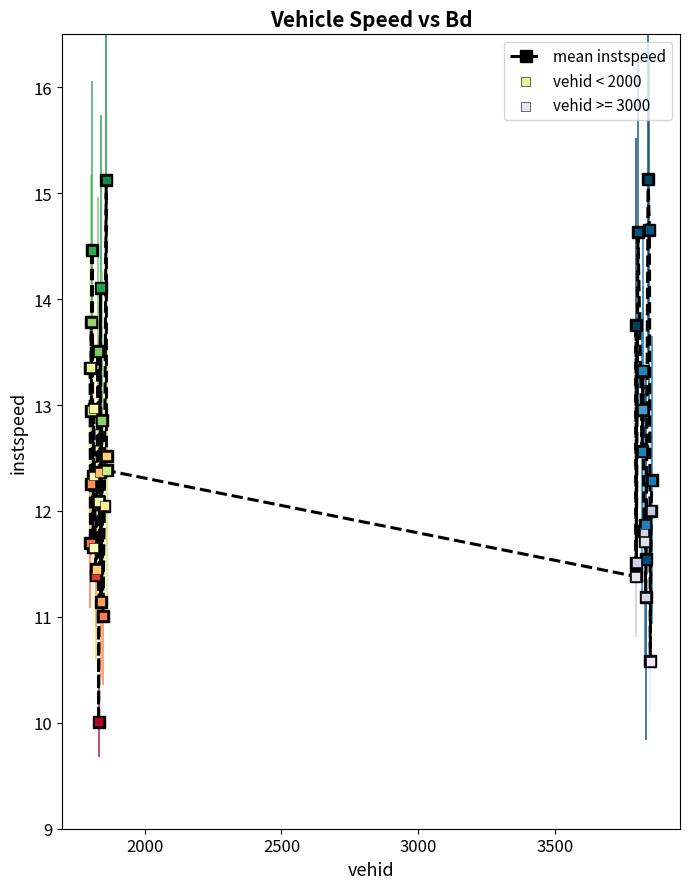

What is the maximum value shown in the chart?

15.1